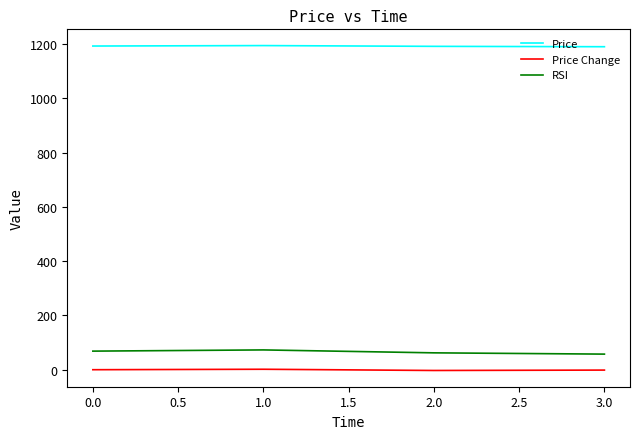

What is the spread (max minus min) of values at 1.0?

1192.9